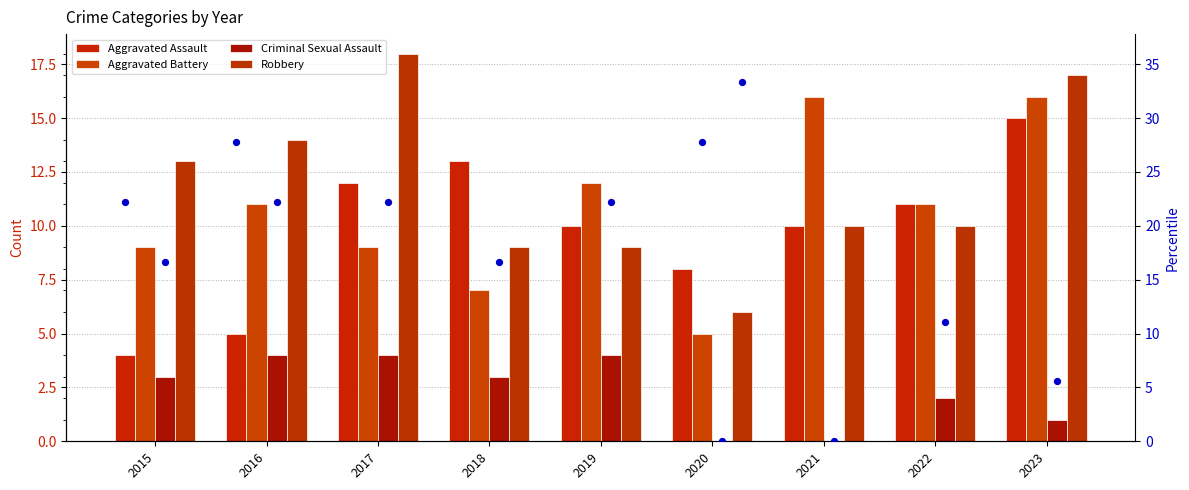

Which series contains the highest Y value?

Robbery